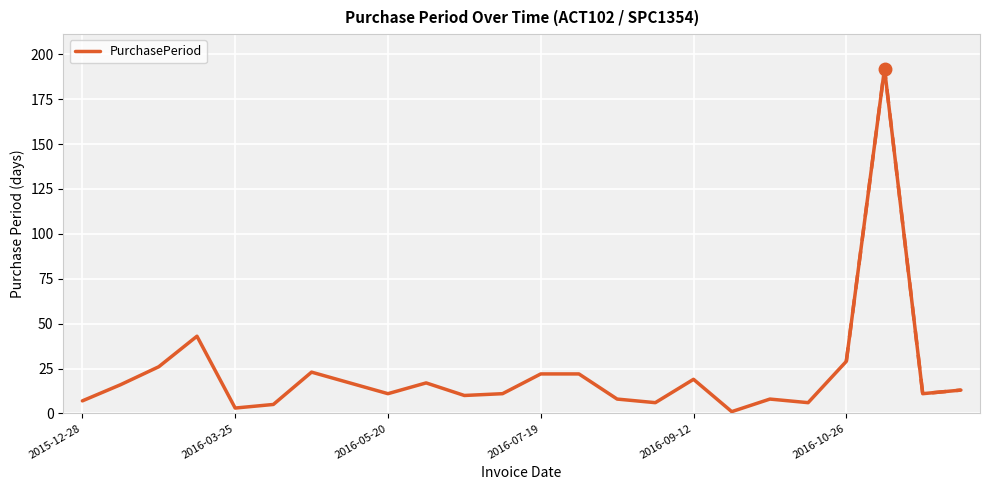

What is the change in value from 9 to 14?

-9